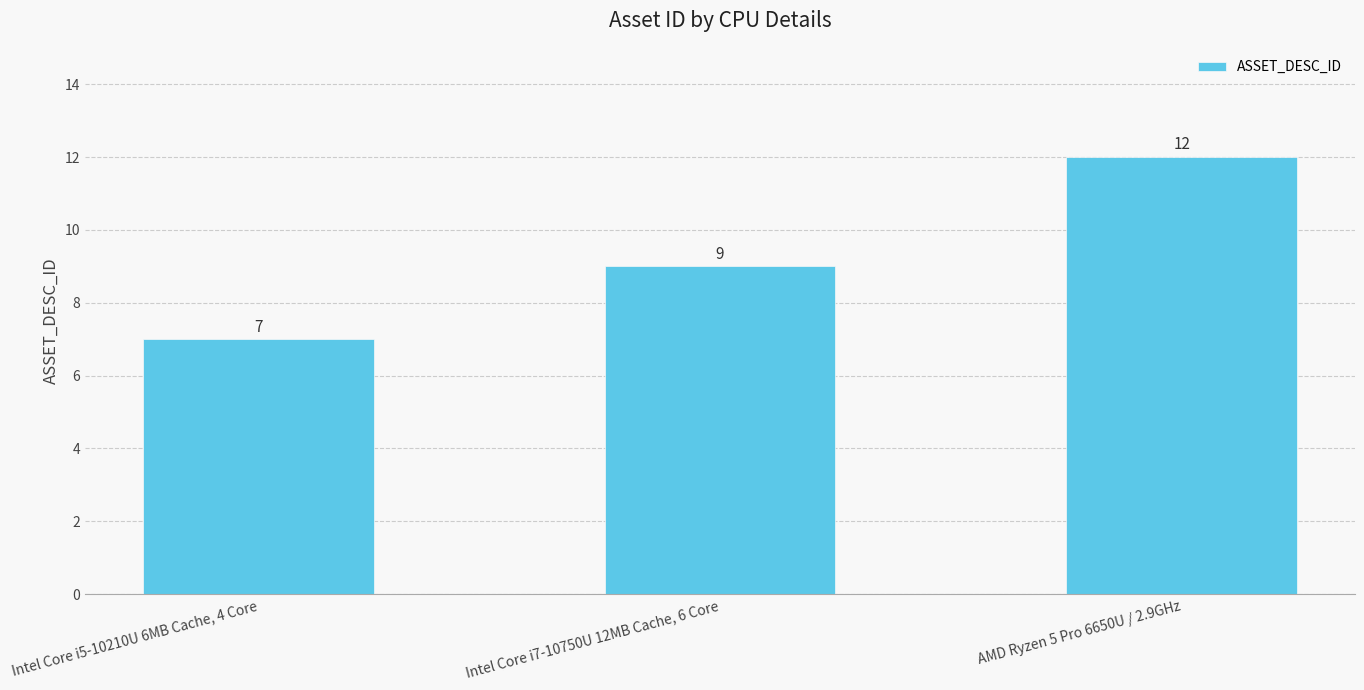

How many values are below 9?

1